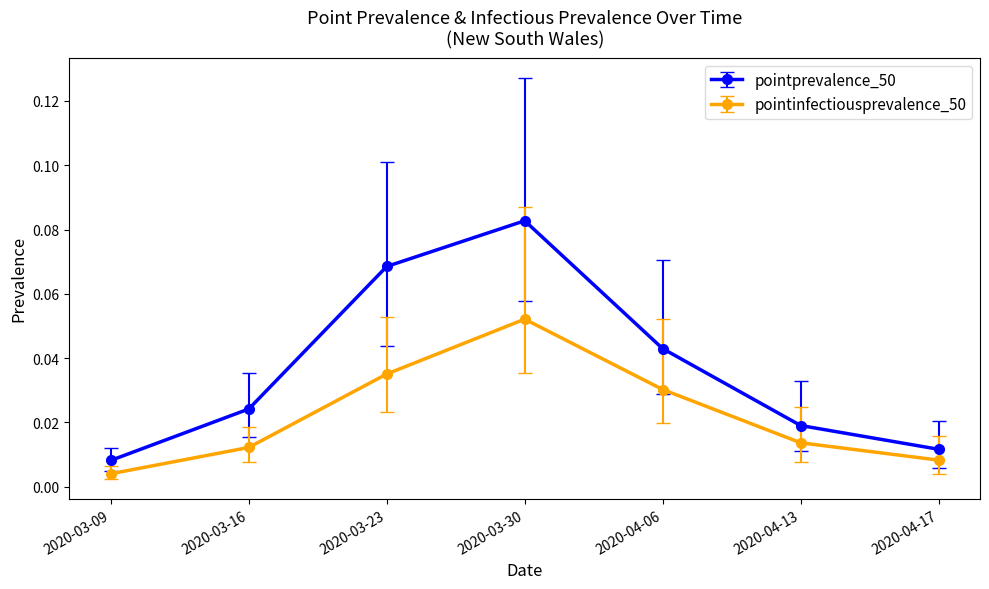

True or false: pointprevalence_50 and pointinfectiousprevalence_50 intersect in this chart.

False